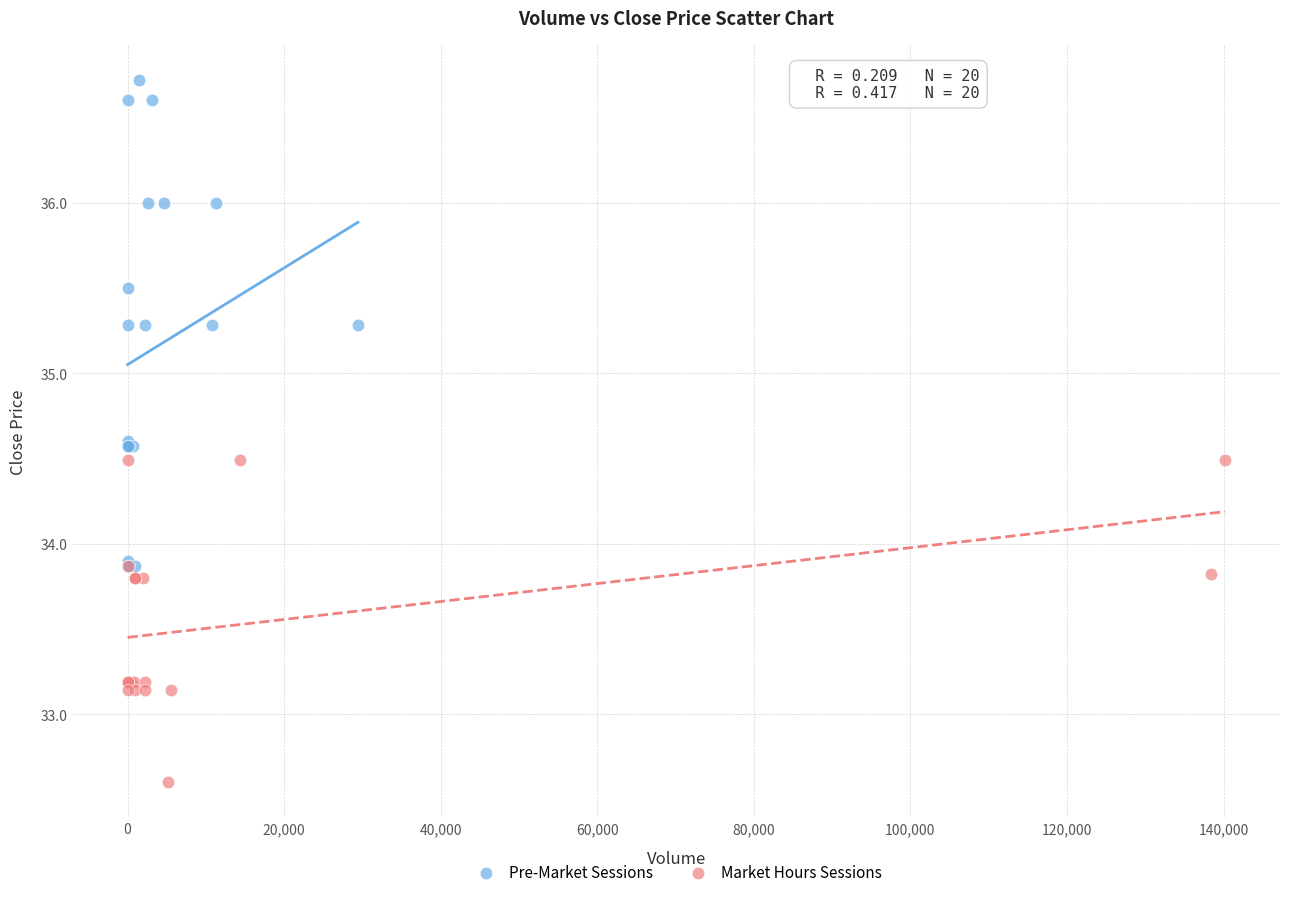

Which series reaches the minimum Y coordinate?

Market Hours Sessions